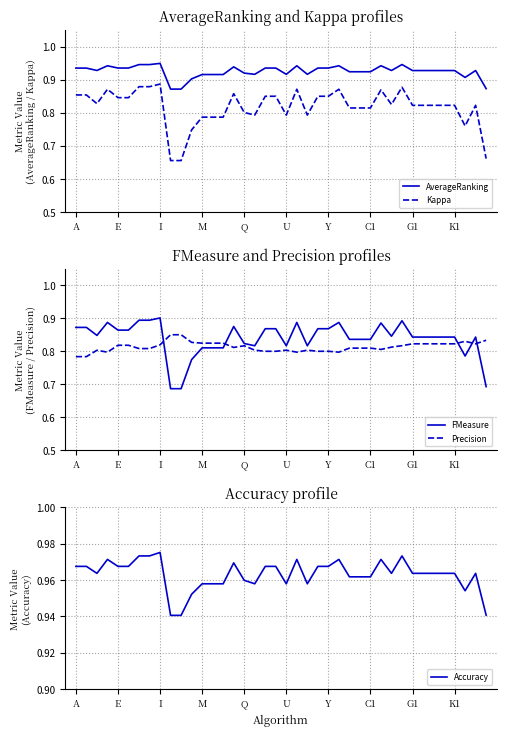

The FMeasure series shows 0.4 at E. True or false?

False